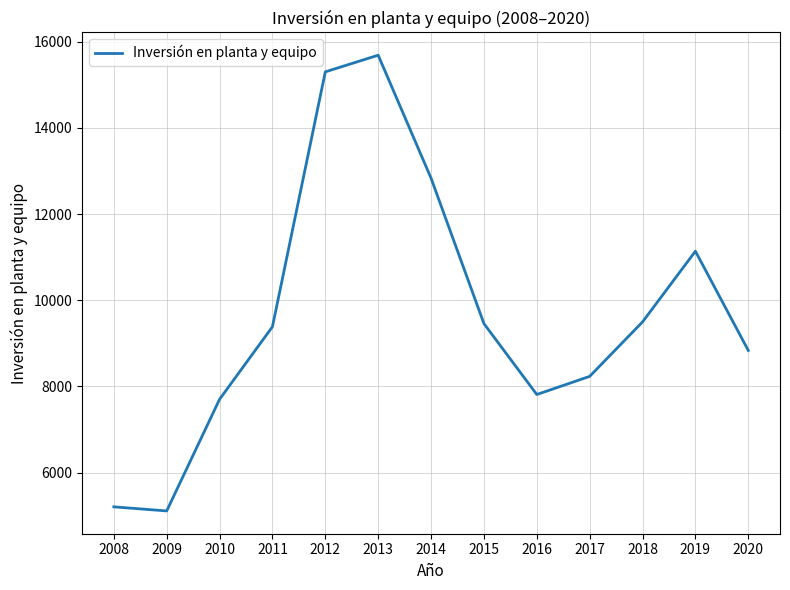

Count the number of data series in this chart.

1